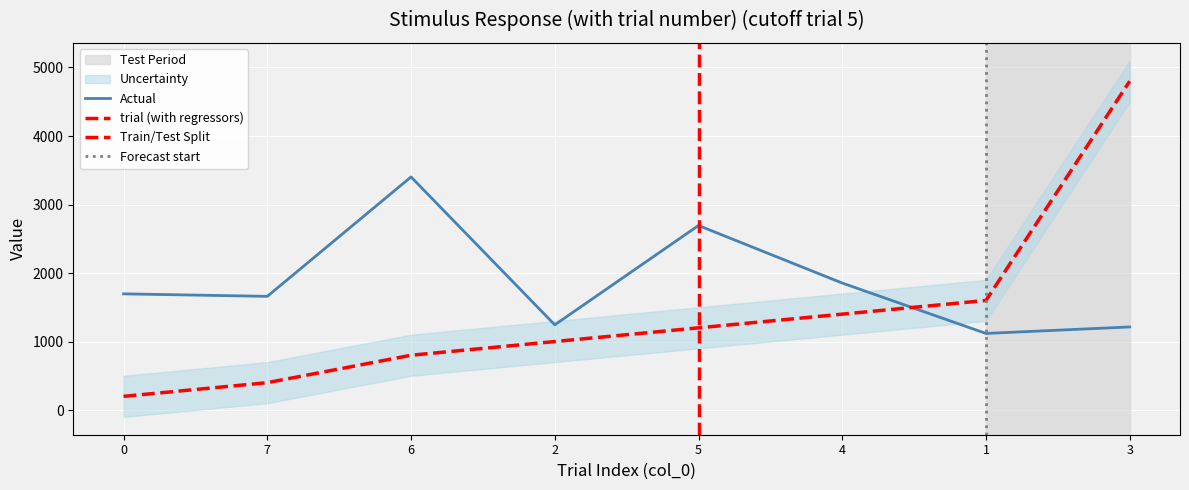

Where do number and duration first cross each other?

4 and 1